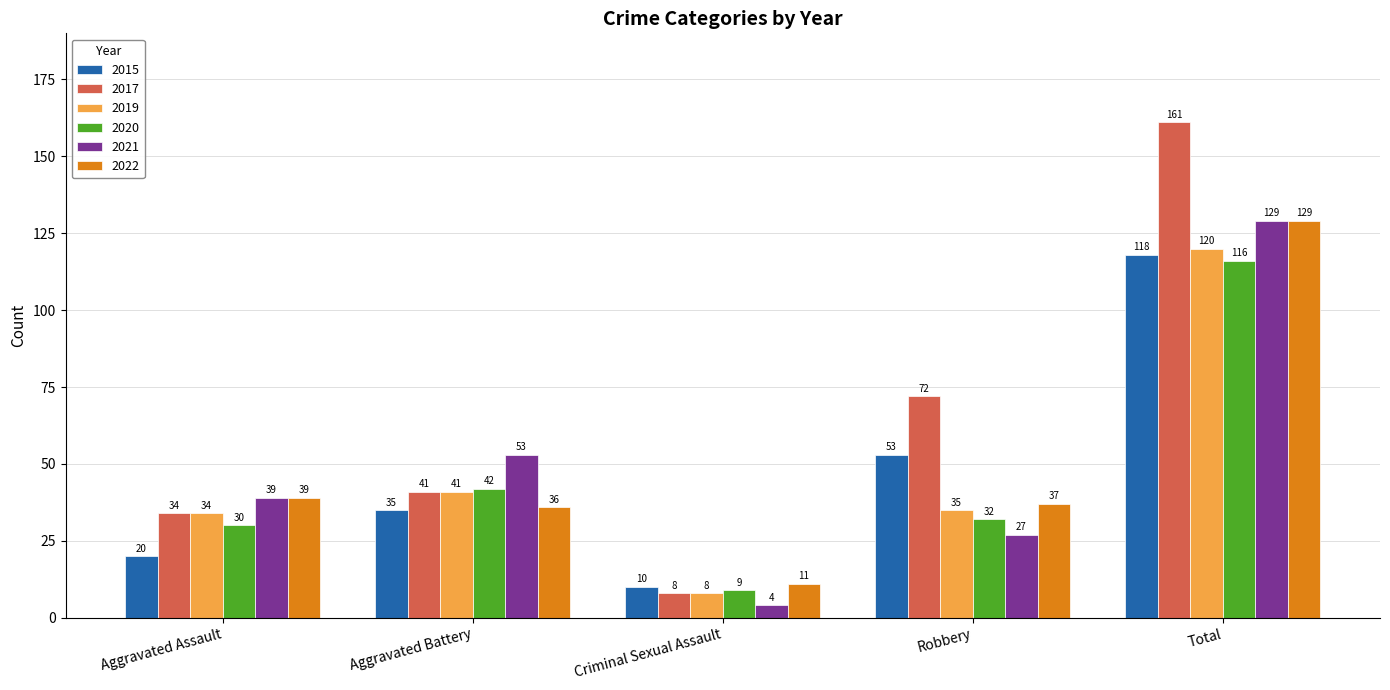

What is the total value across all series at Robbery?

256